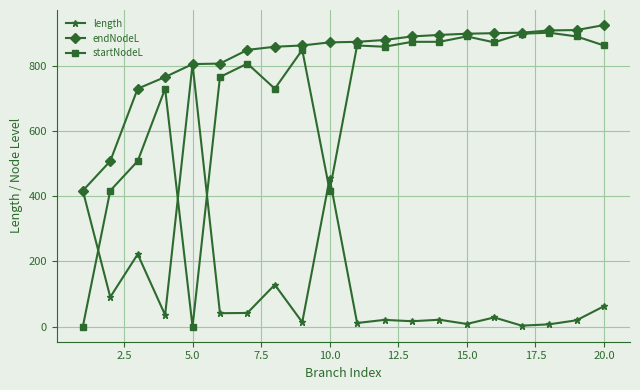

At how many categories does at least one series exceed 713?

18